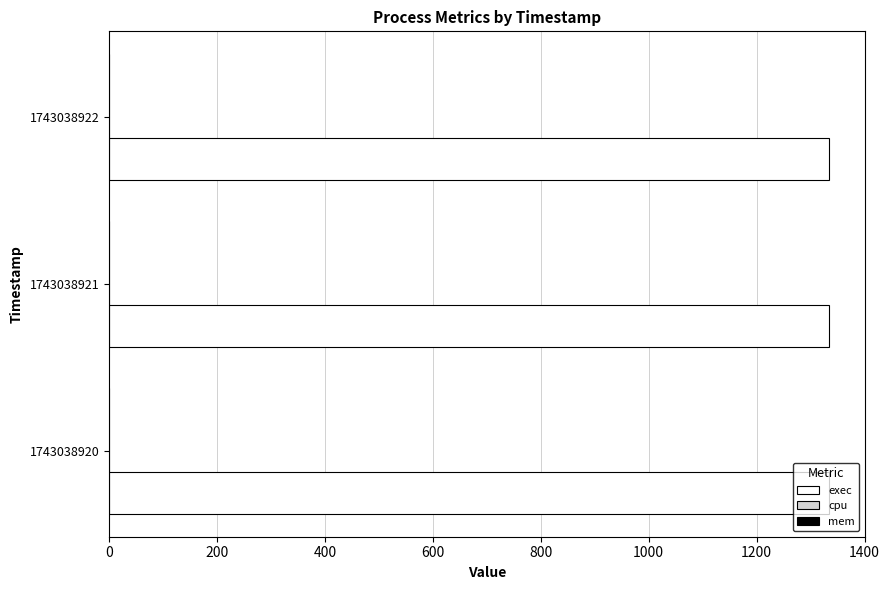

Rank the series by their maximum value, from highest to lowest.

exec, cpu, mem